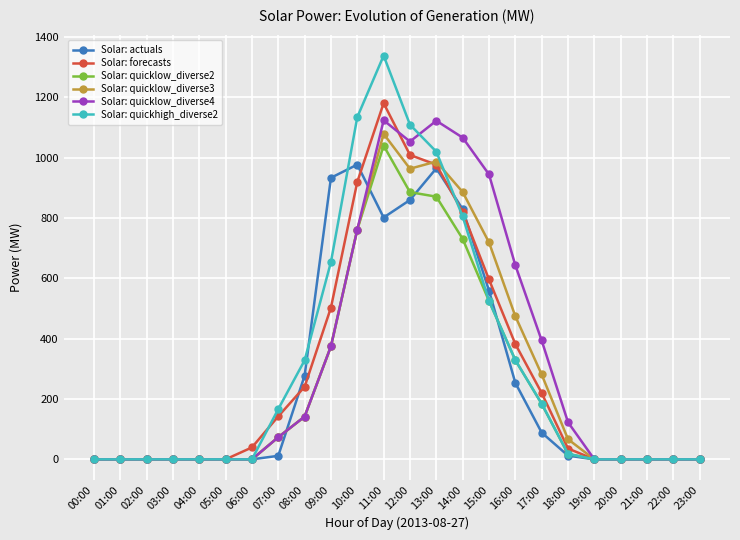

What is the average value of the Solar: quicklow_diverse2 series?

247.3